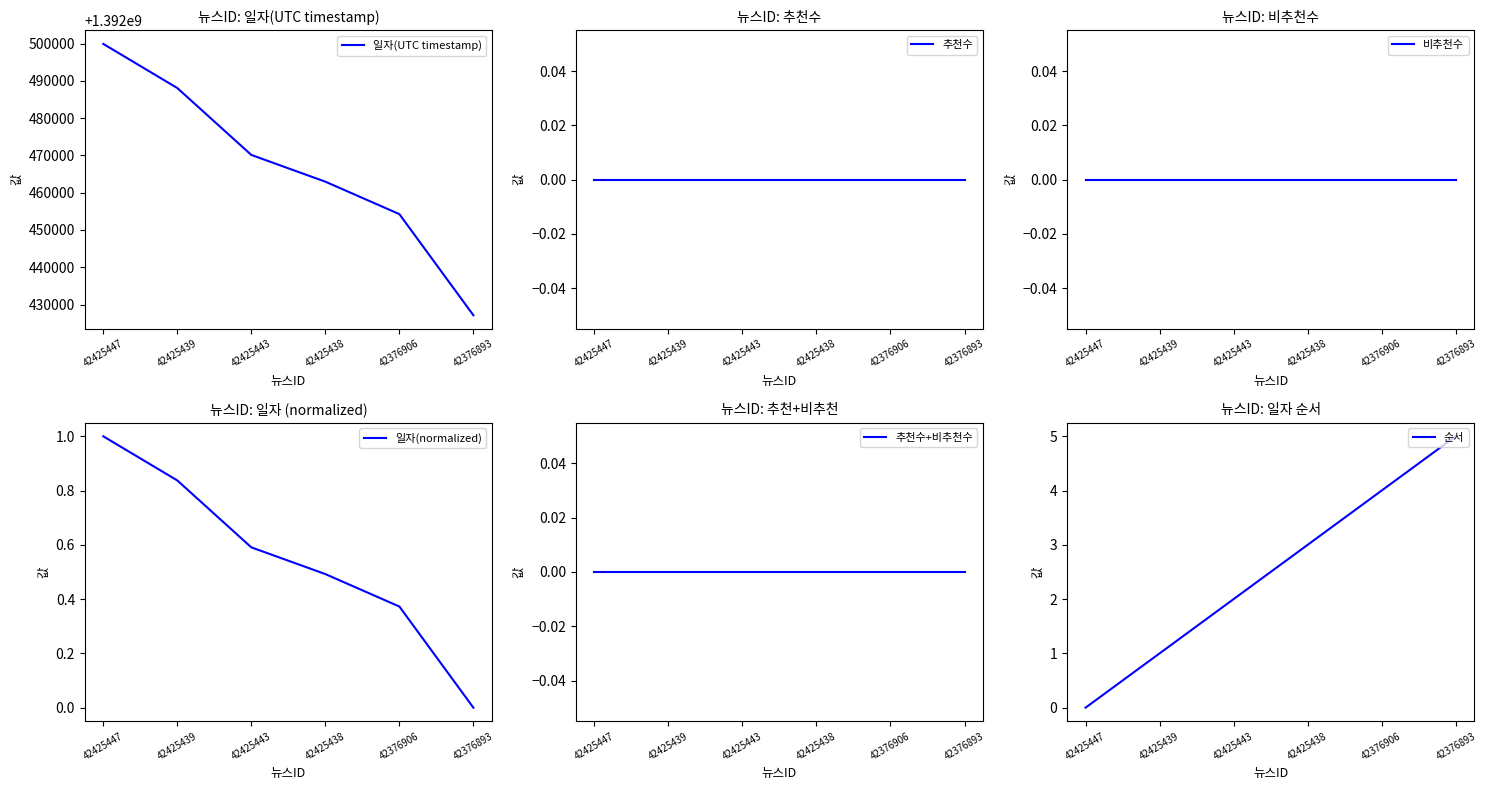

Is it true that 순서 equals 2.0 at 42425443?

True